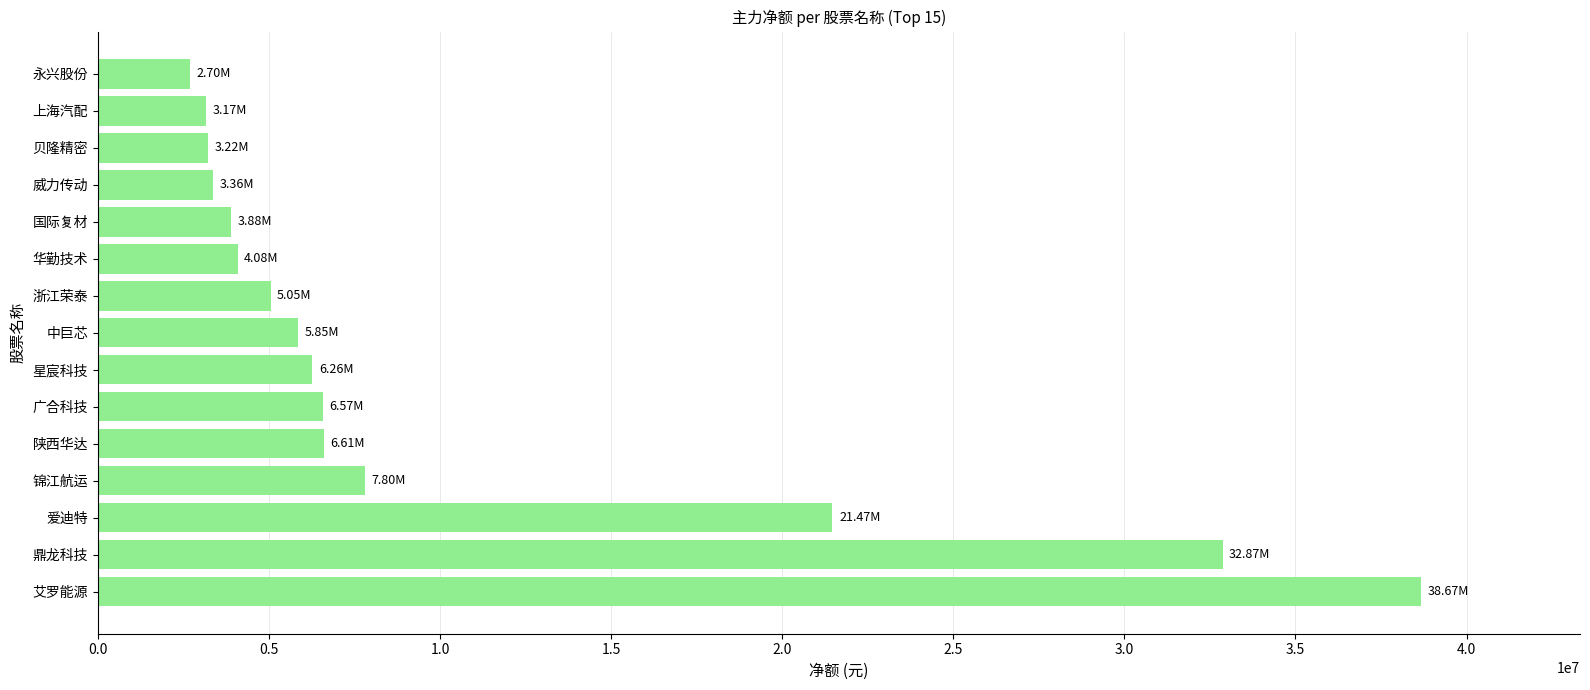

What is the ratio of the value at 浙江荣泰 to the value at 锦江航运?

0.6